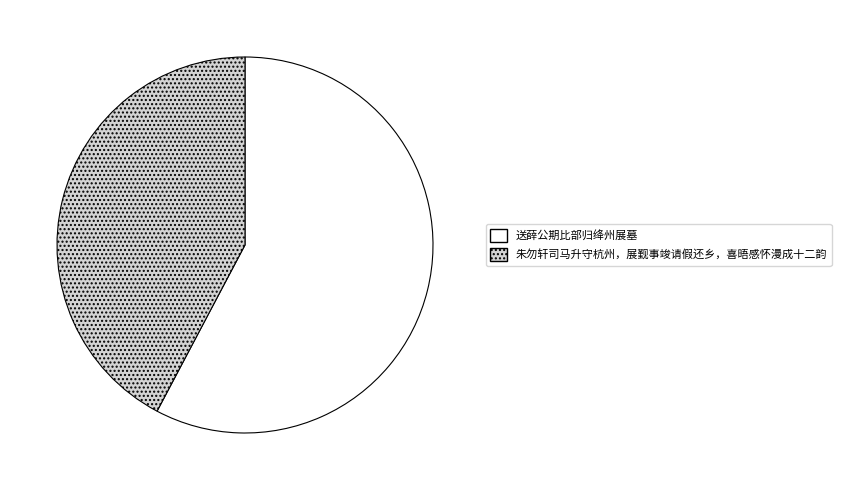

Which has a higher value, 送薛公期比部归绛州展墓 or 朱勿轩司马升守杭州，展觐事竣请假还乡，喜晤感怀漫成十二韵?

送薛公期比部归绛州展墓